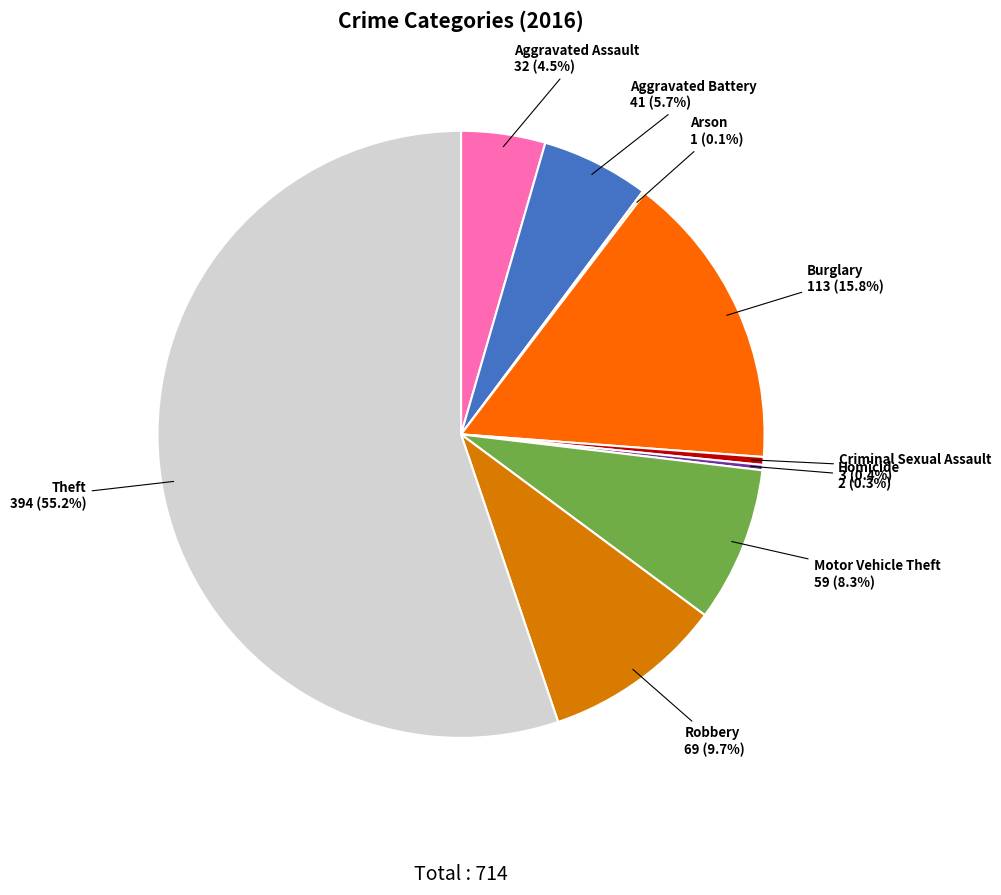

How much of the chart is everything except Homicide?

99.7%